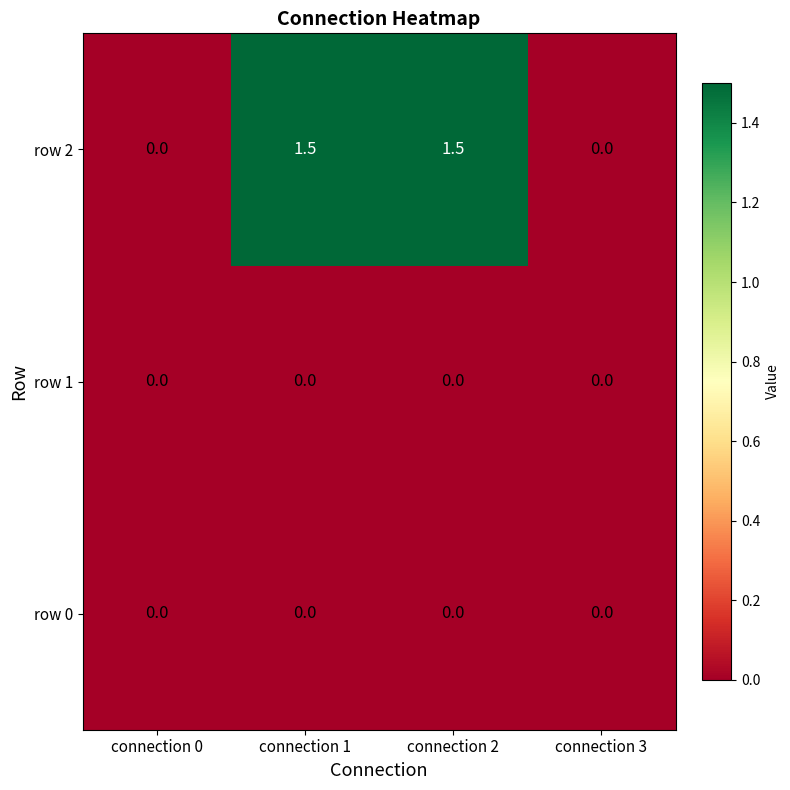

Which series changed the most between connection 0 and connection 2?

row 2